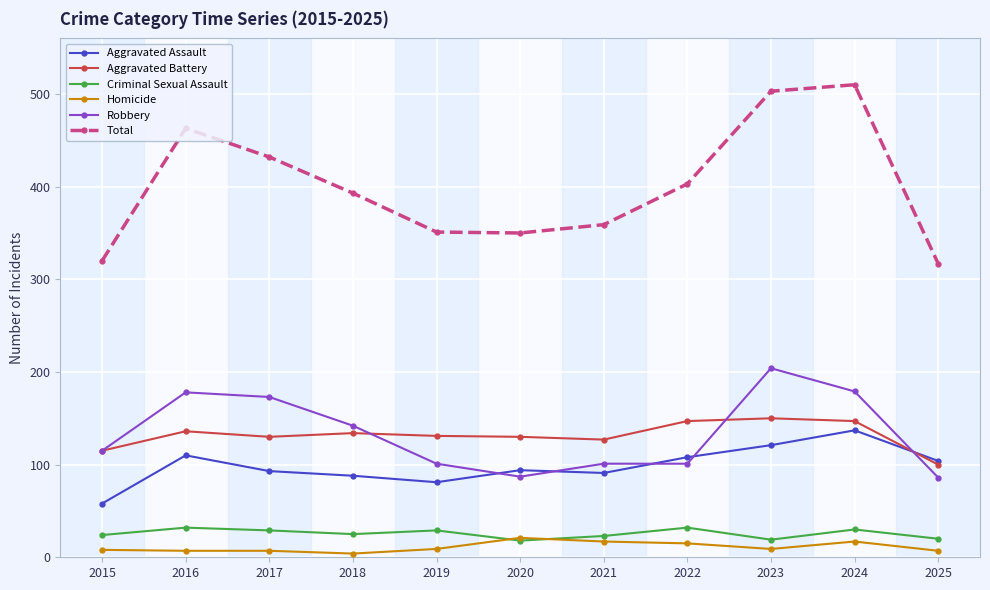

True or false: Robbery has more than 0 points higher than both neighbors.

True